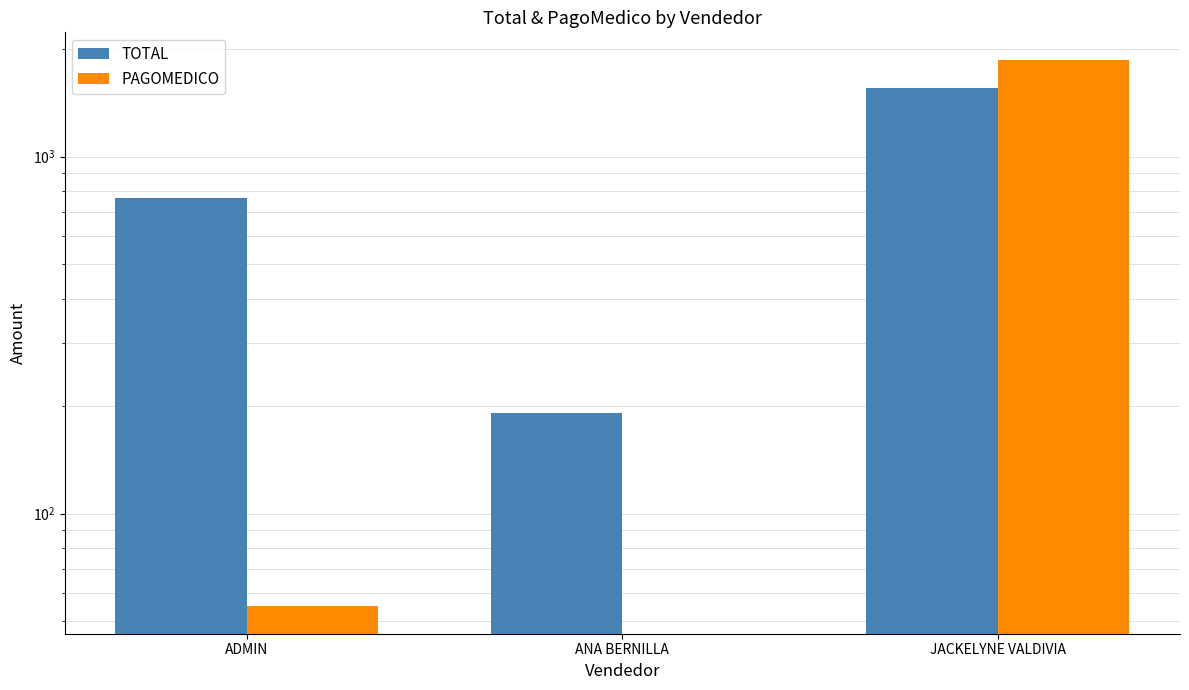

Reading left to right, transcribe all the data shown in this chart.

TOTAL: 764.9	191.3	1553.3
PAGOMEDICO: 55.0	0.0	1870.0